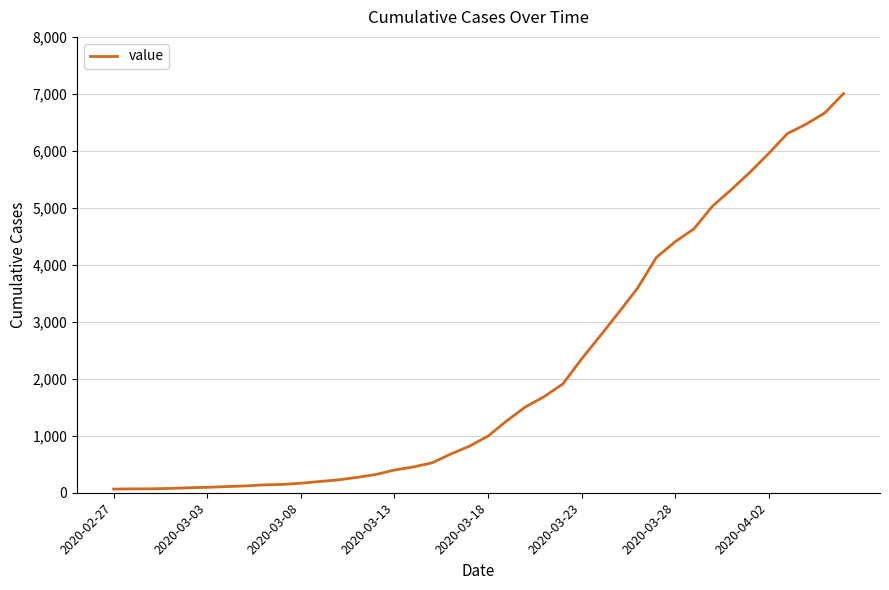

What is the difference between the maximum and minimum values?

6940